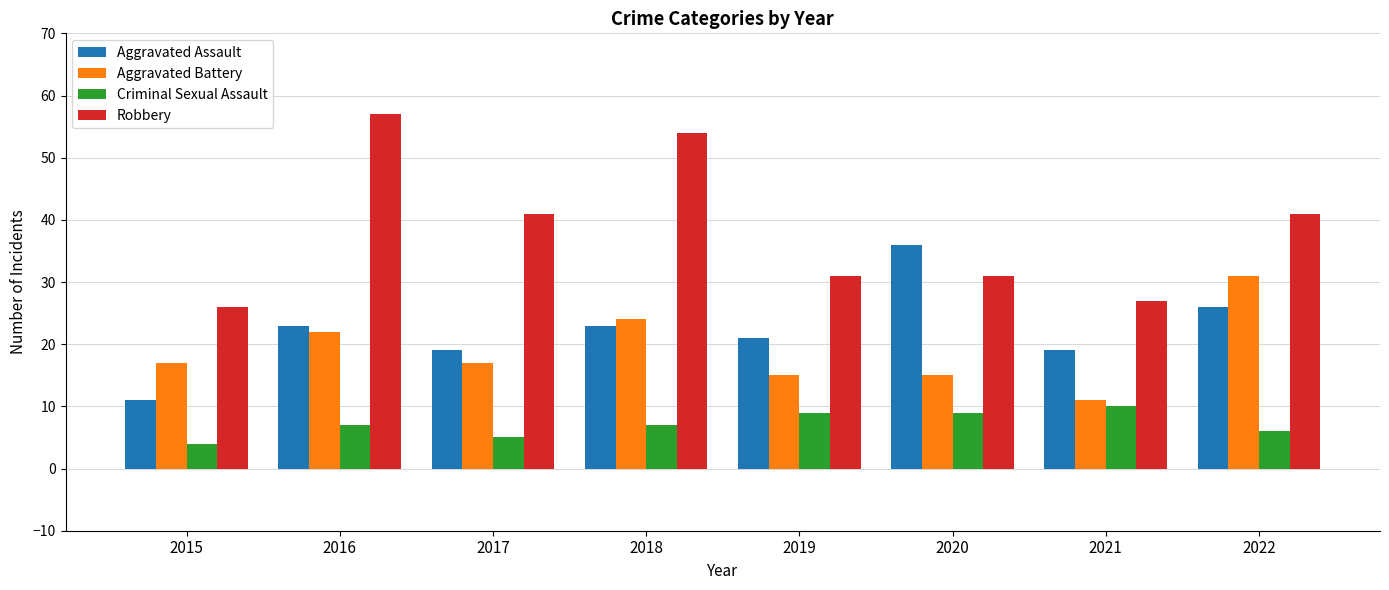

How many data points in Aggravated Assault are less than 23?

4